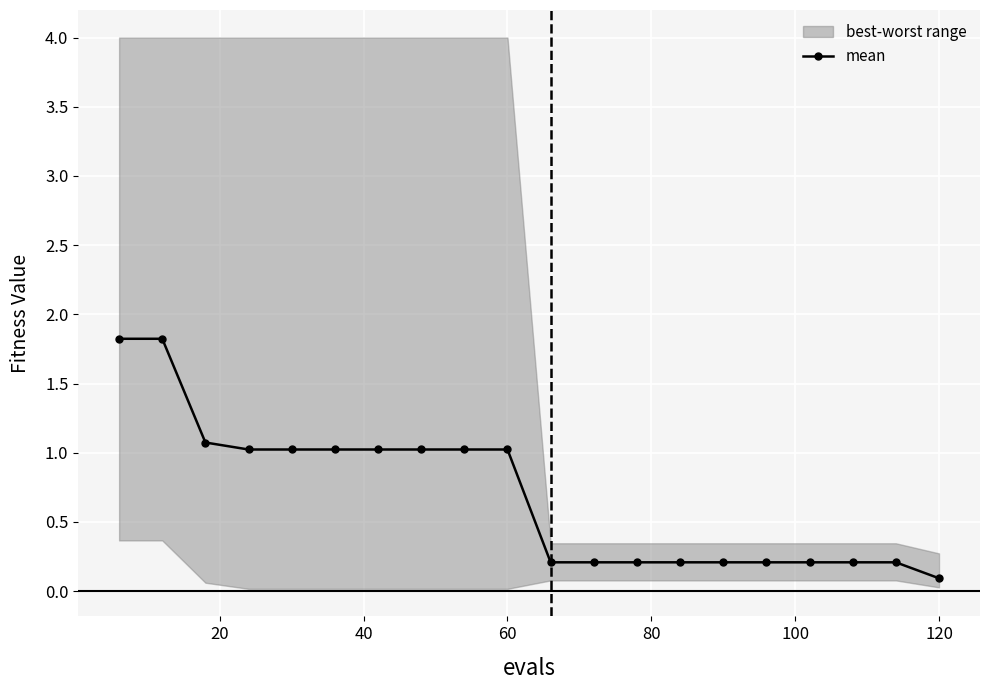

Count the number of categories in the chart.

20